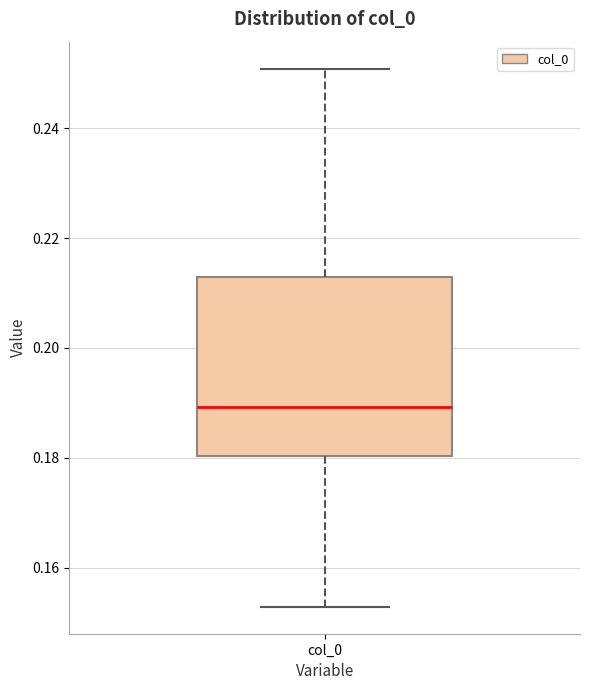

Where is the upper edge of the box for col_0 on the y-axis? The values are not printed on the chart, so give them approximately, as read against the axis.

0.212